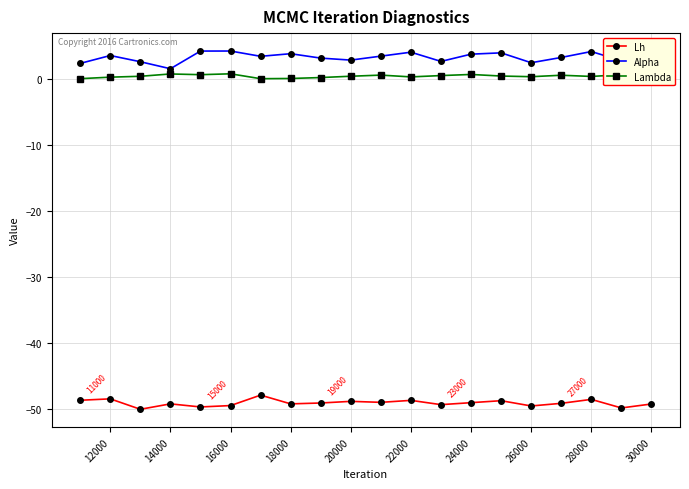

Which series has the widest spread of values?

Alpha